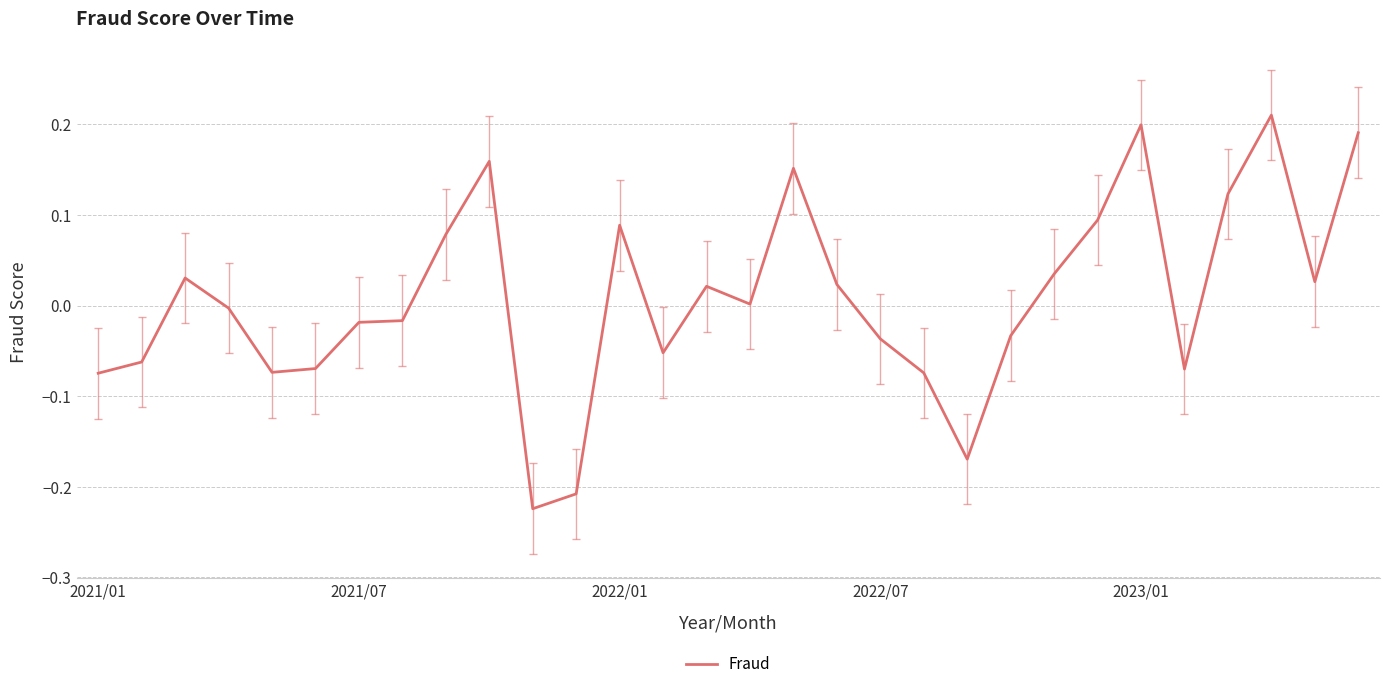

What is the difference between the maximum and minimum values?

0.4